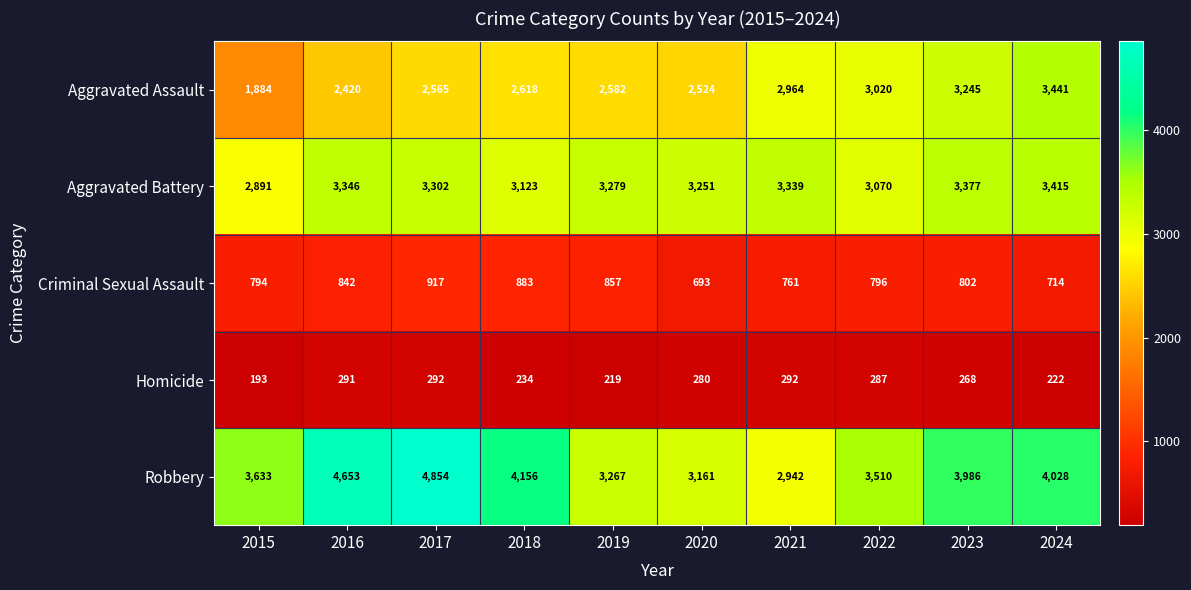

What value does the Aggravated Battery series have at 2018, to the nearest 10?

3120